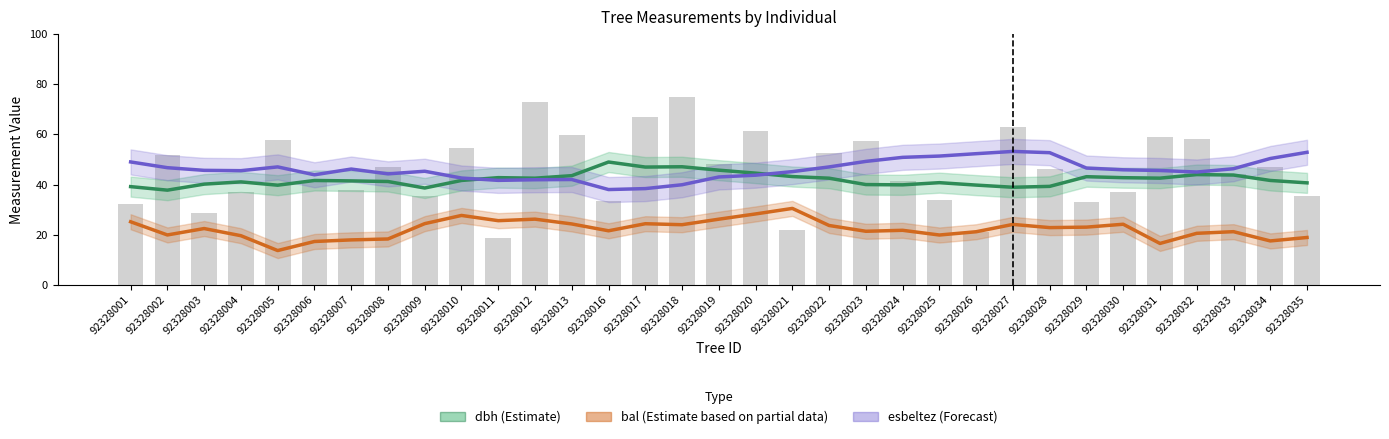

The dbh (Estimate) series shows 80.5 at 92328019. True or false?

False